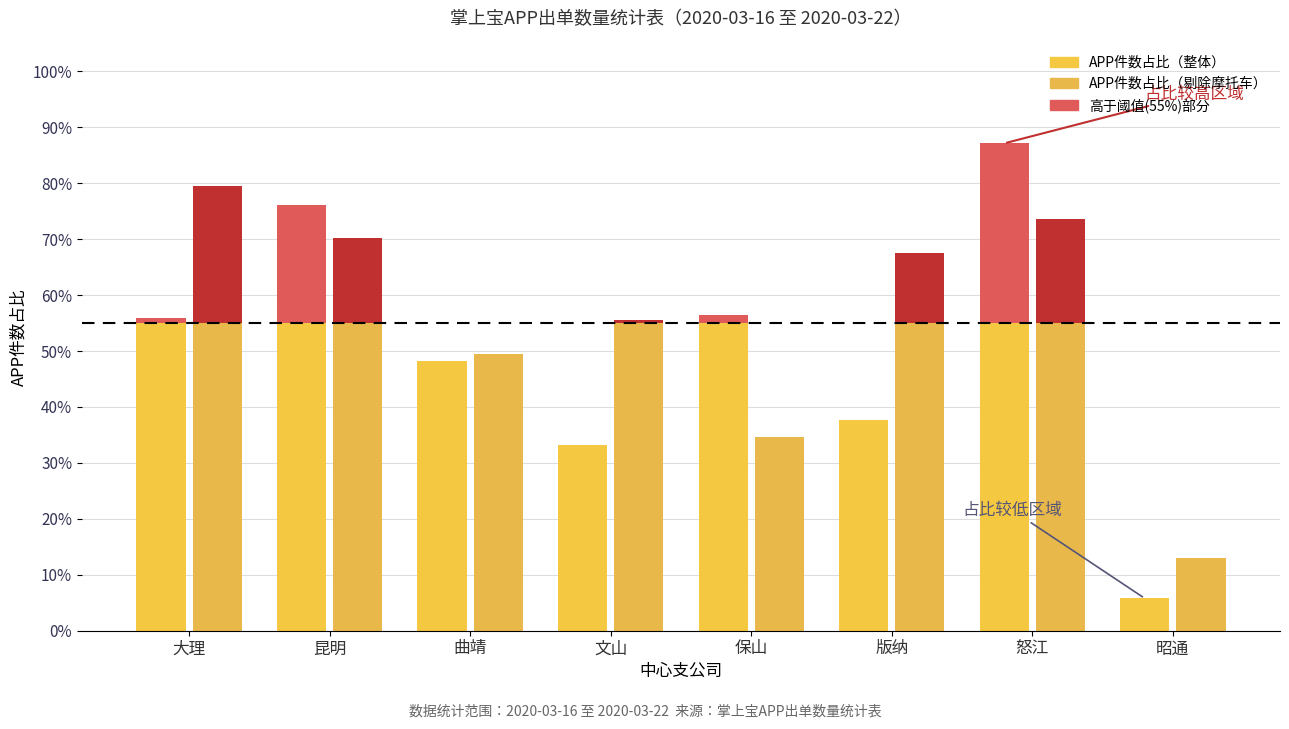

Between 大理 and 保山, which series saw the biggest shift?

APP件数占比（剔除摩托车）